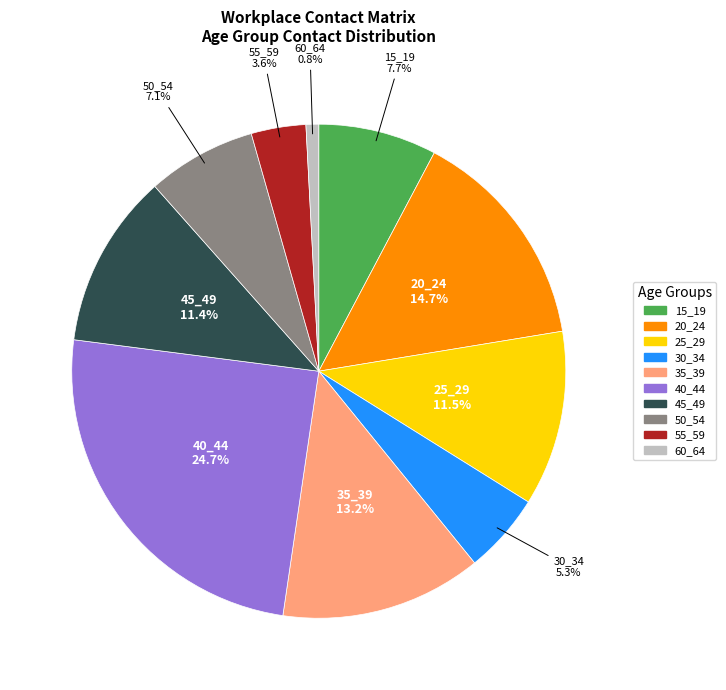

Which category has the smallest portion of the pie?

60_64